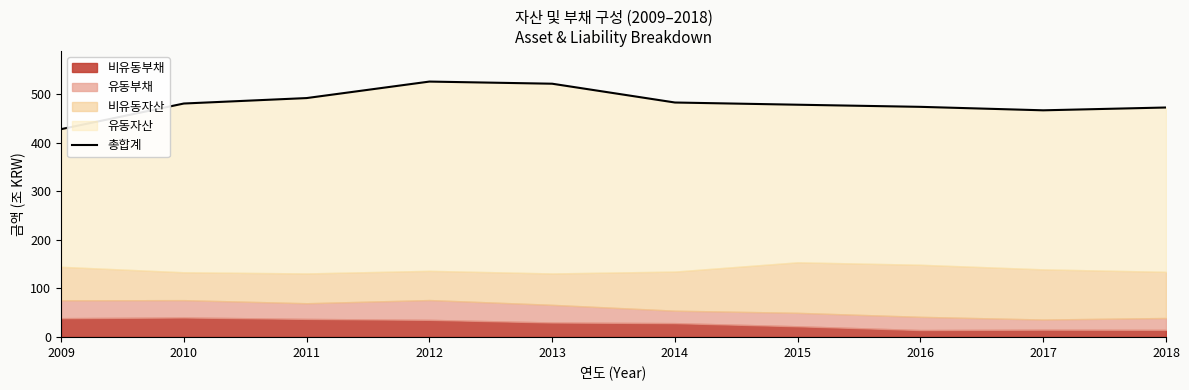

Count the number of categories in the chart.

10